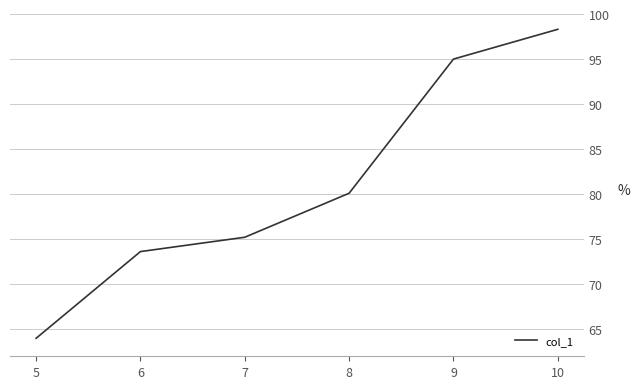

How many distinct data groups are displayed?

1